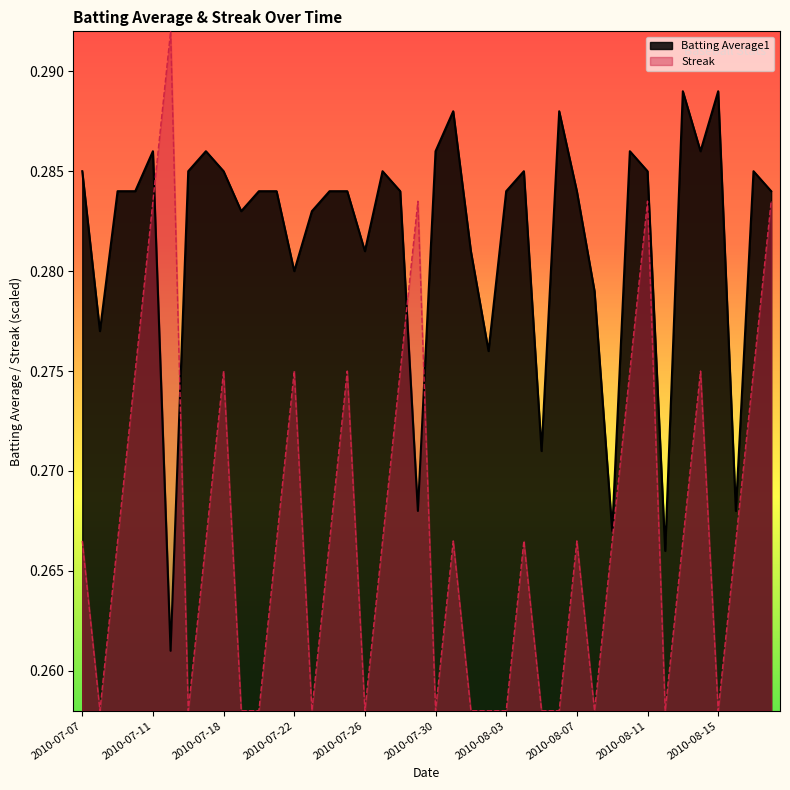

True or false: Streak has more than 2 points higher than both neighbors.

True